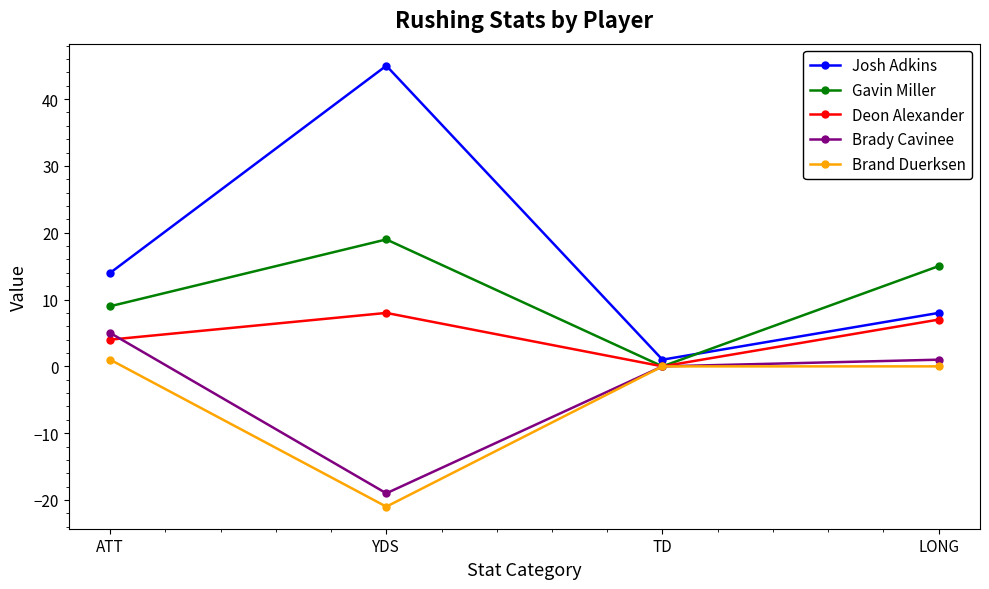

Is this an area chart (filled region under the line)?

No